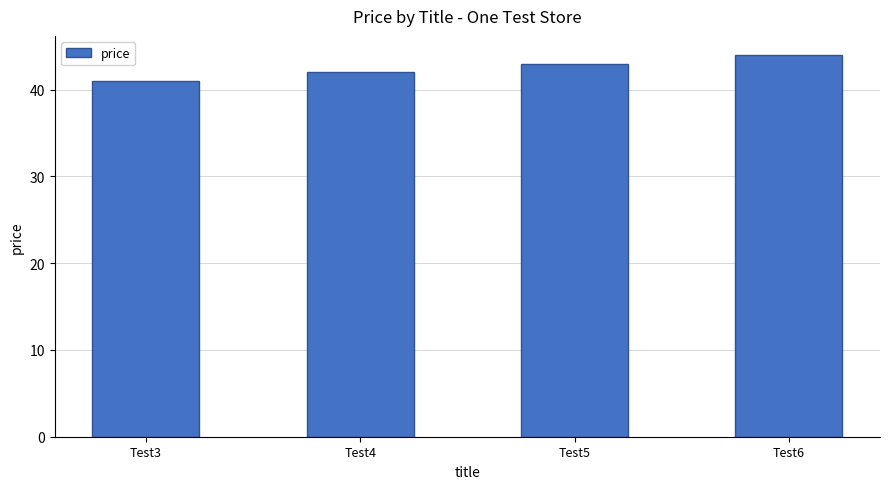

What is the sum of the values at Test6 and Test4?

86